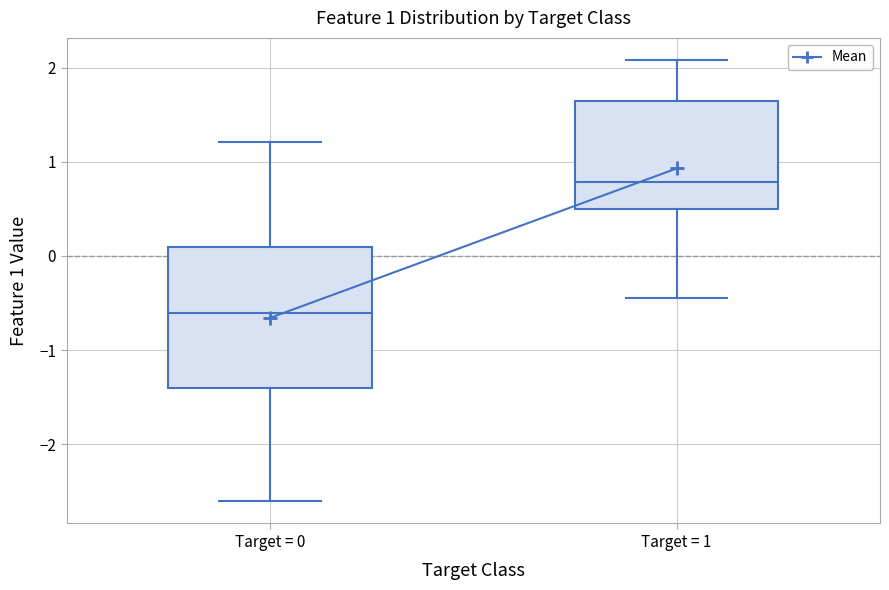

Where is the lower edge of the box for Target = 0 on the y-axis? The values are not printed on the chart, so give them approximately, as read against the axis.

-1.4